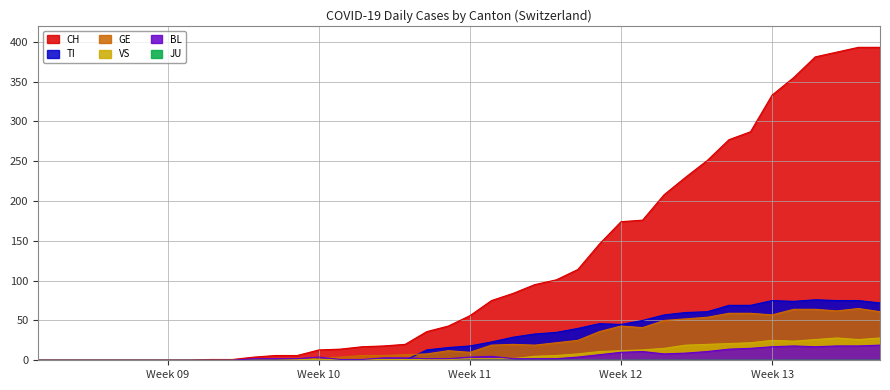

What is the maximum value shown in the chart?

393